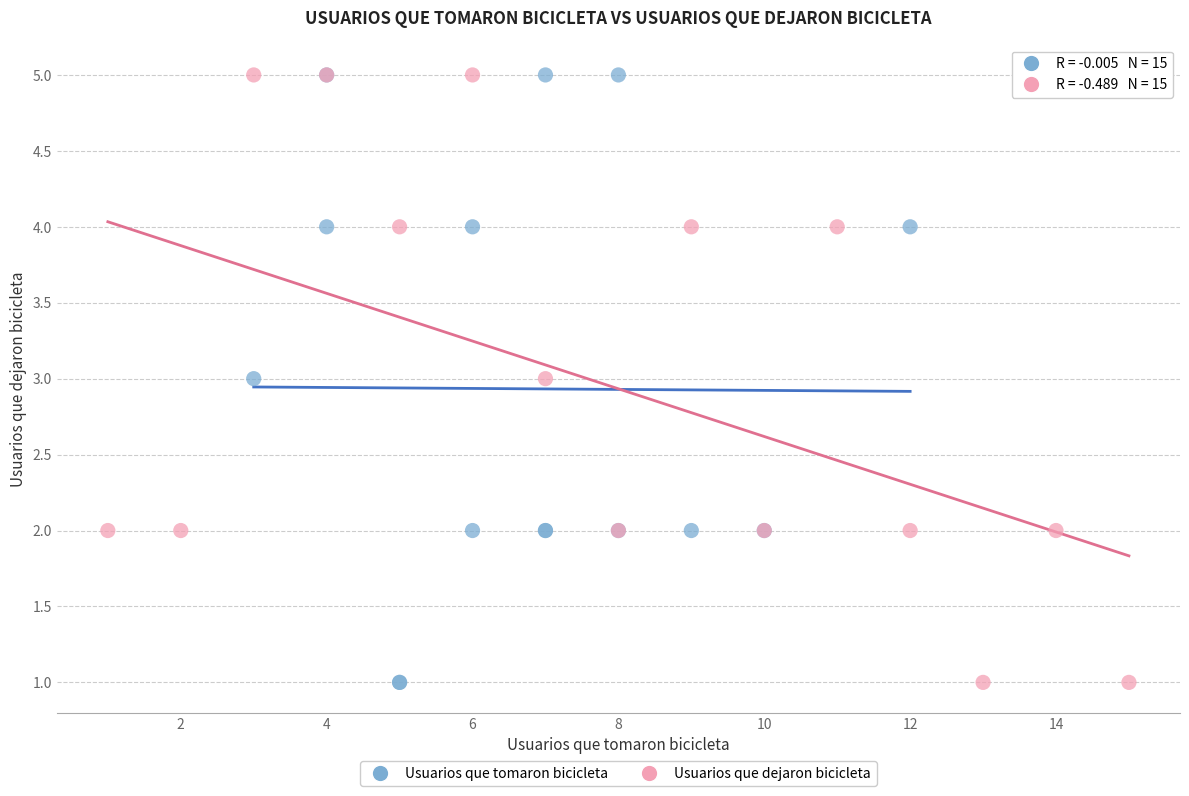

What are all the series names shown in the legend?

Usuarios que tomaron bicicleta, Usuarios que dejaron bicicleta